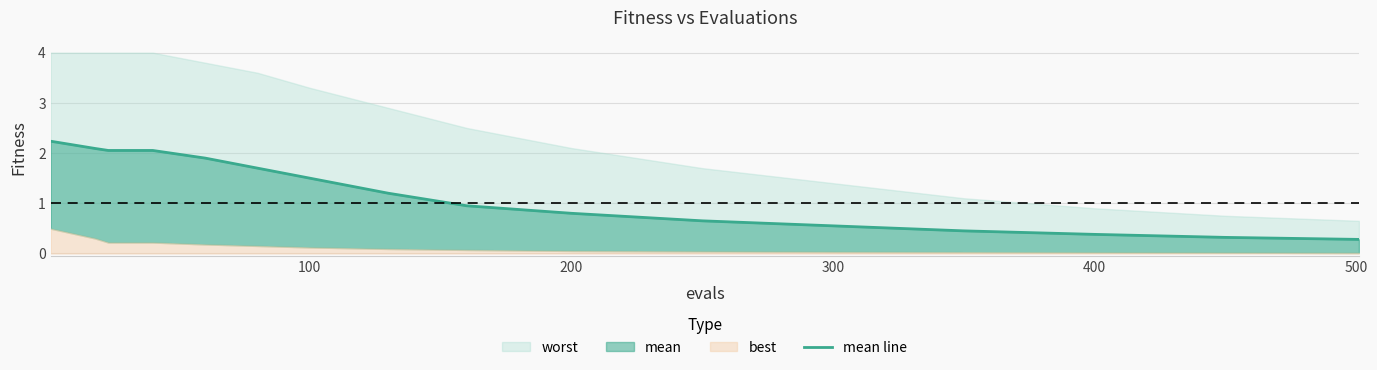

Does the chart display data point markers on the line(s)?

No